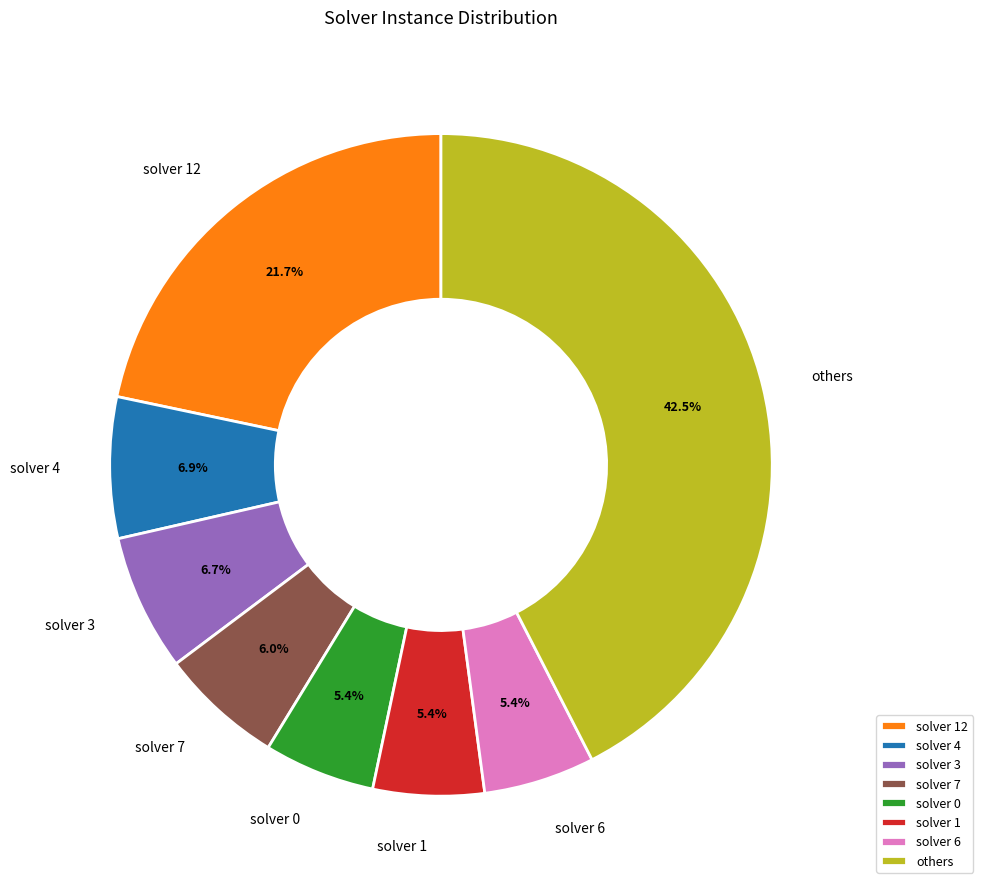

What is the ratio of the value at solver 4 to the value at solver 3?

1.0